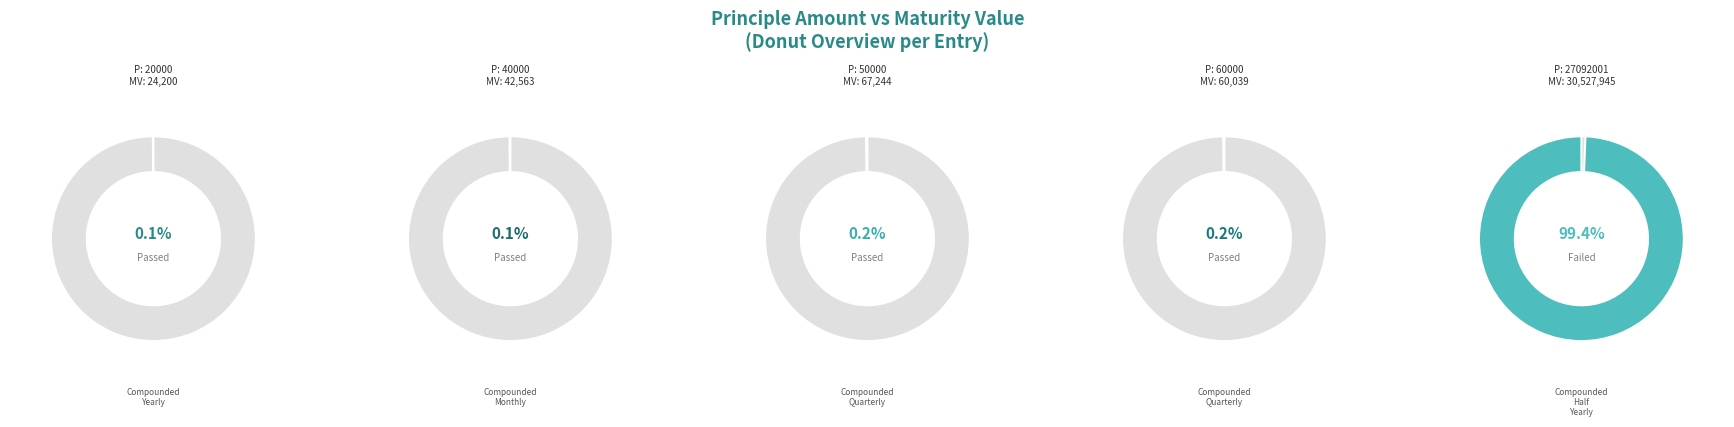

Count the number of slices in the pie.

5